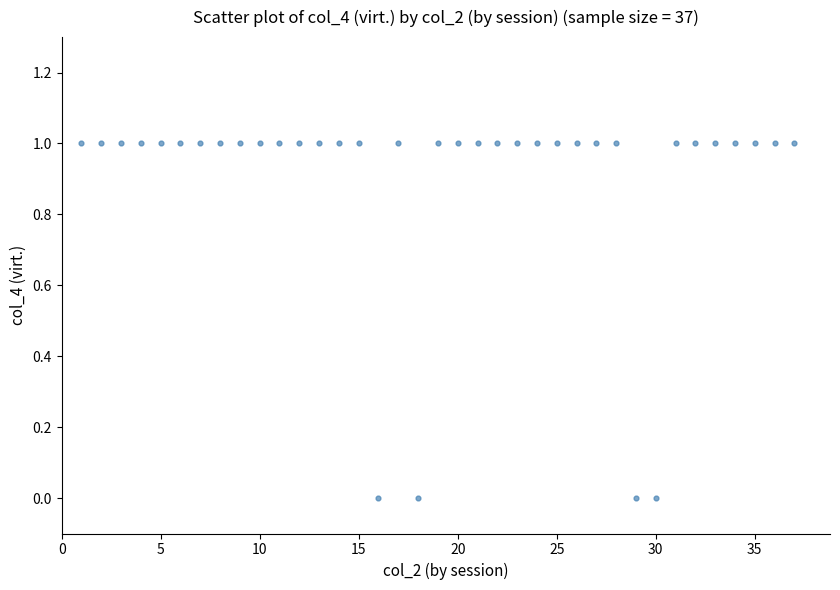

What is the range of X values (max minus min)?

36